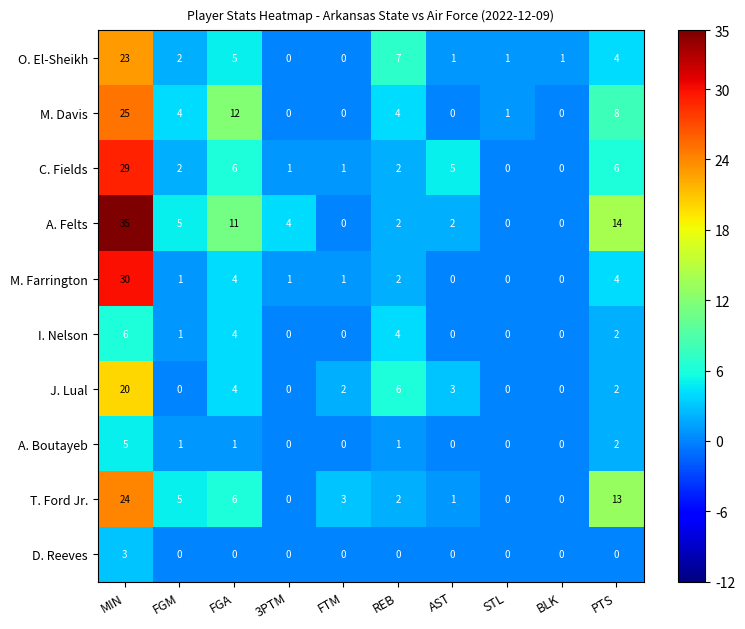

At which label is A. Felts closest to 17?

PTS